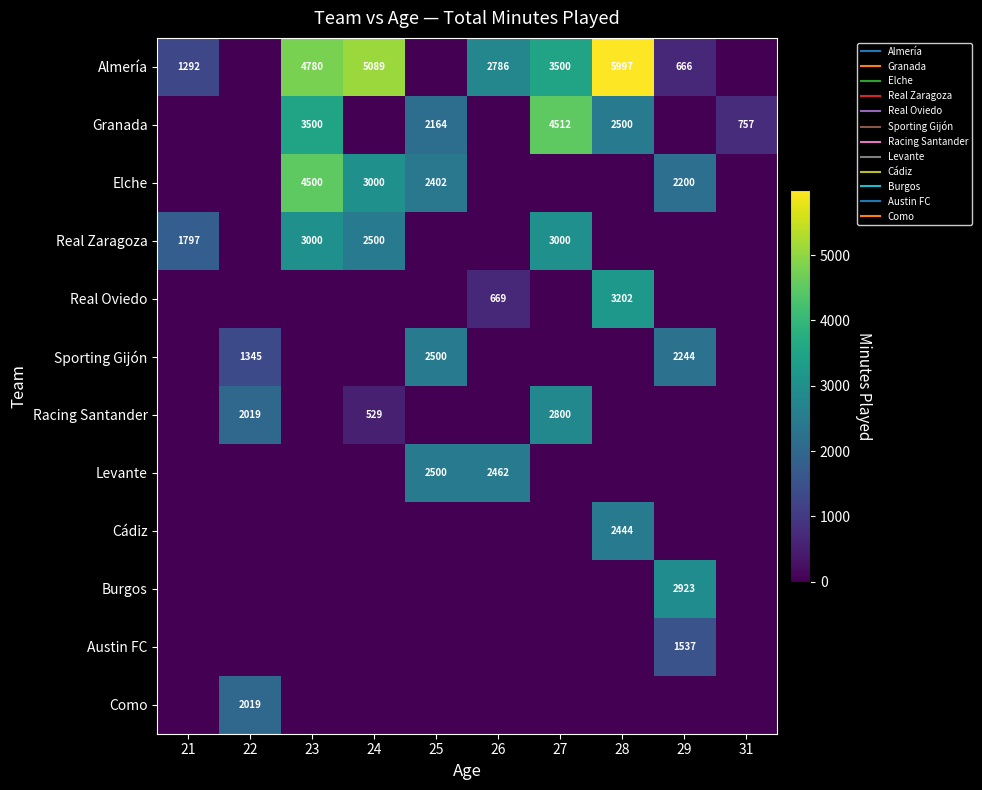

Where is Real Zaragoza nearest to the value 1500?

21